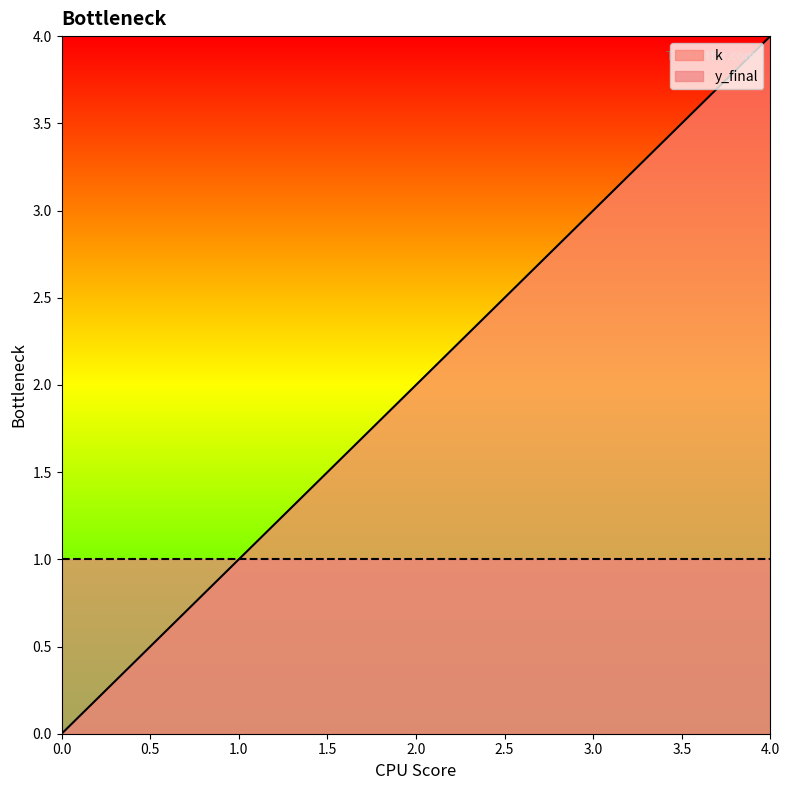

Is it true that the value at 2 is 1?

False